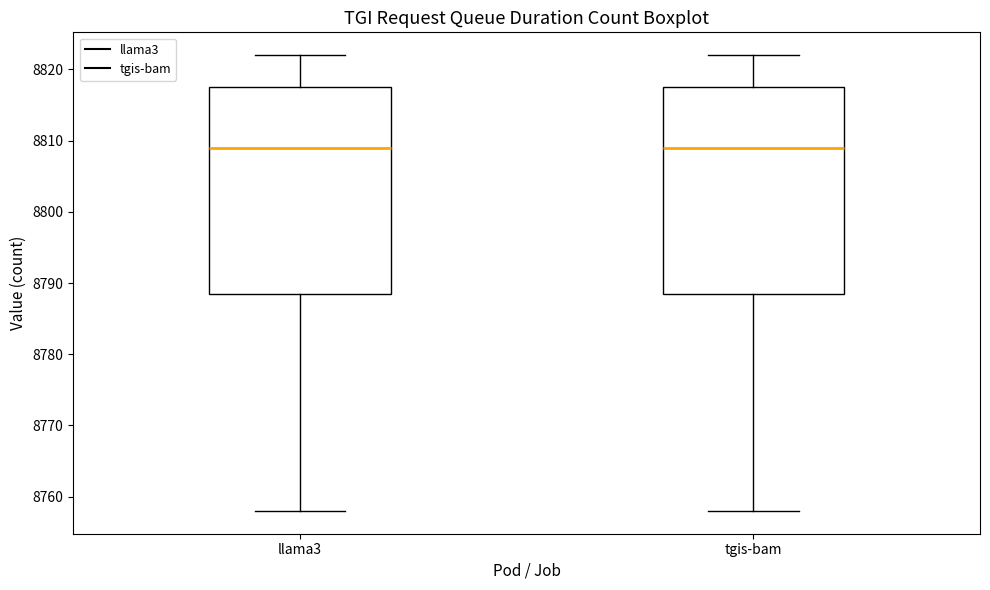

Where does the lower whisker of the box for llama3 end on the y-axis? The values are not printed on the chart, so give them approximately, as read against the axis.

8758